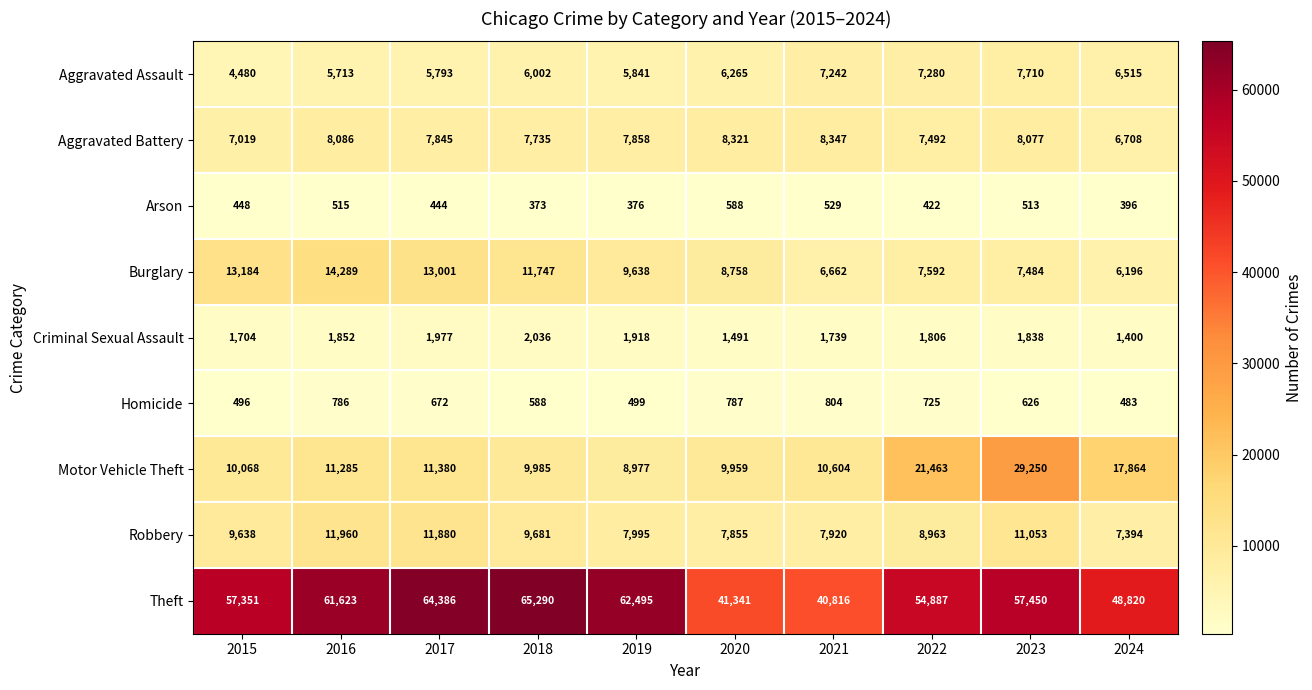

What is the spread (max minus min) of values at 2016?

61108